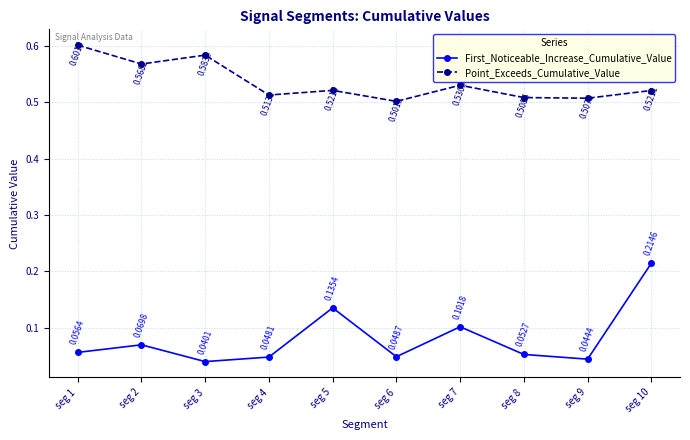

Is it true that Point_Exceeds_Cumulative_Value equals 1.0 at seg 3?

False